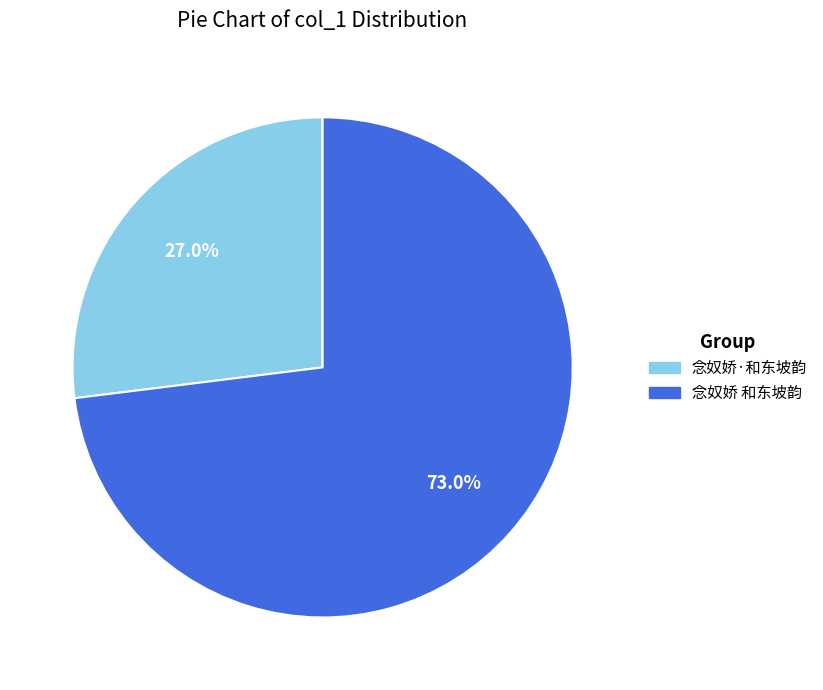

What percentage is the 念奴娇 和东坡韵 slice, to the nearest percent?

73%